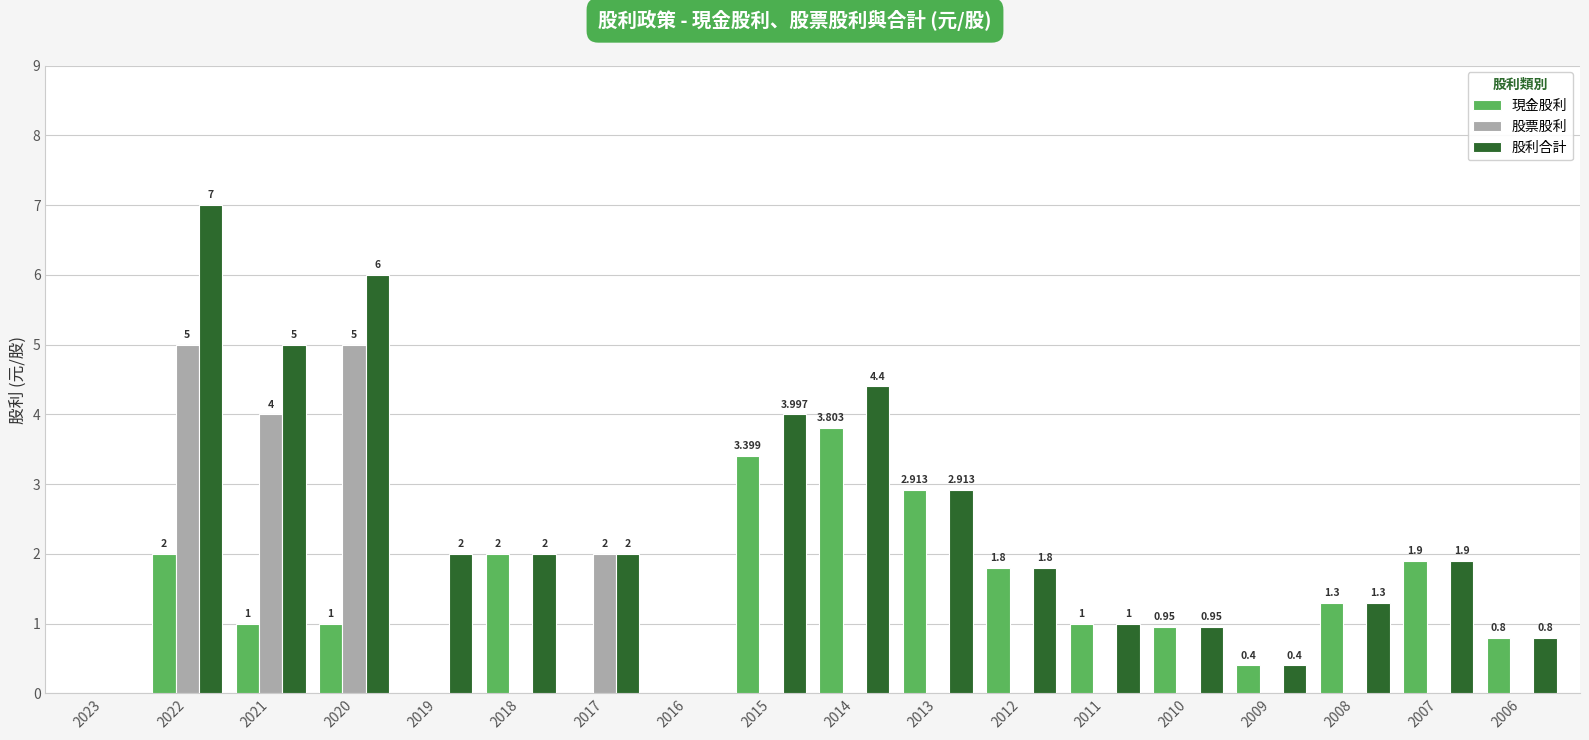

How many positive values does the 現金股利 series have?

14